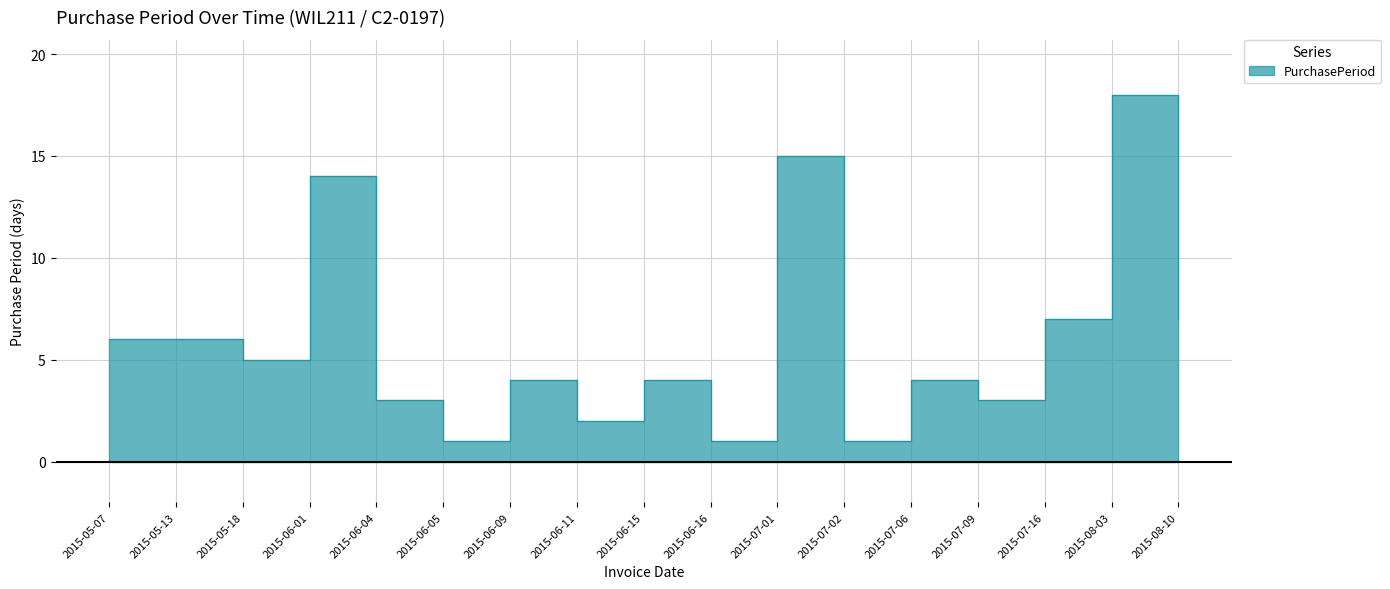

List the labels in order of value, smallest first.

2015-06-05, 2015-06-16, 2015-07-02, 2015-06-11, 2015-06-04, 2015-07-09, 2015-06-09, 2015-06-15, 2015-07-06, 2015-05-18, 2015-05-07, 2015-05-13, 2015-07-16, 2015-08-10, 2015-06-01, 2015-07-01, 2015-08-03